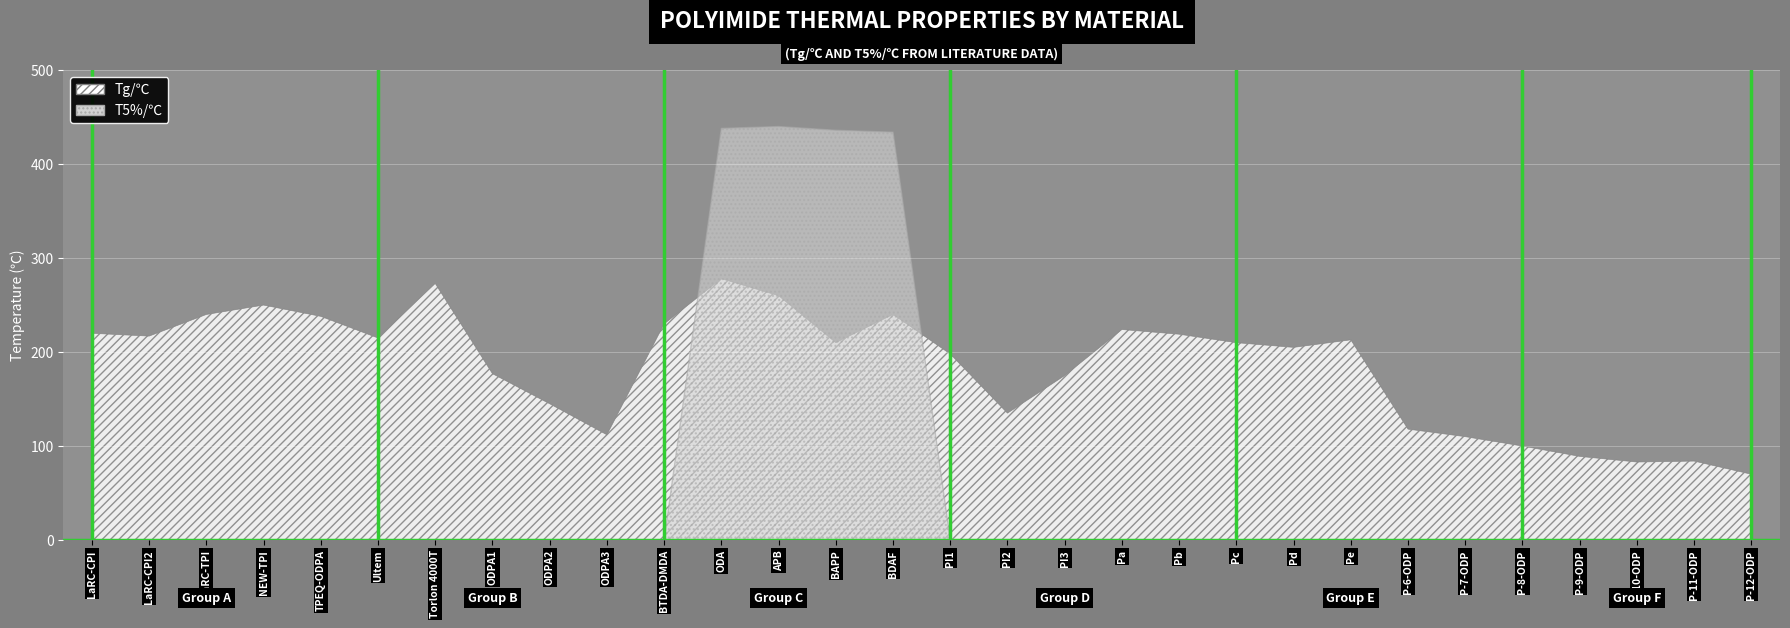

At NEW-TPI, list the series in order from smallest to largest.

T5%/C, Tg/C